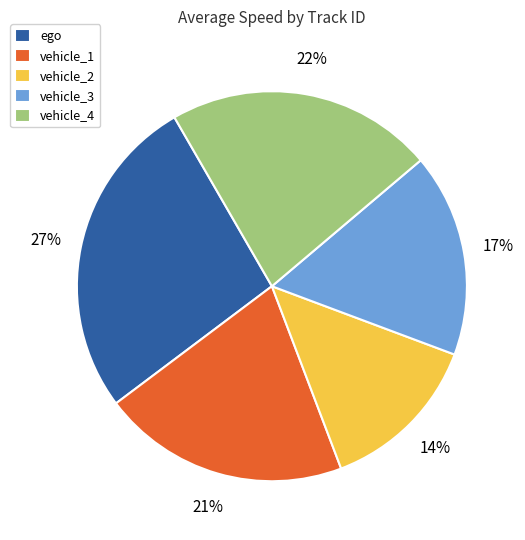

Rank the categories by value from highest to lowest.

ego, vehicle_4, vehicle_1, vehicle_3, vehicle_2